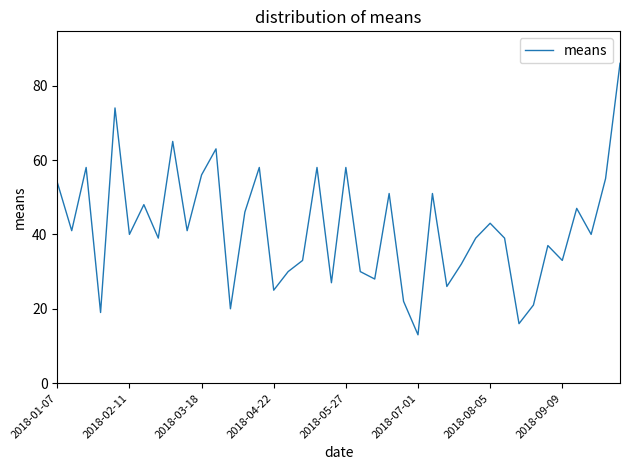

What is the minimum value shown in the chart?

13